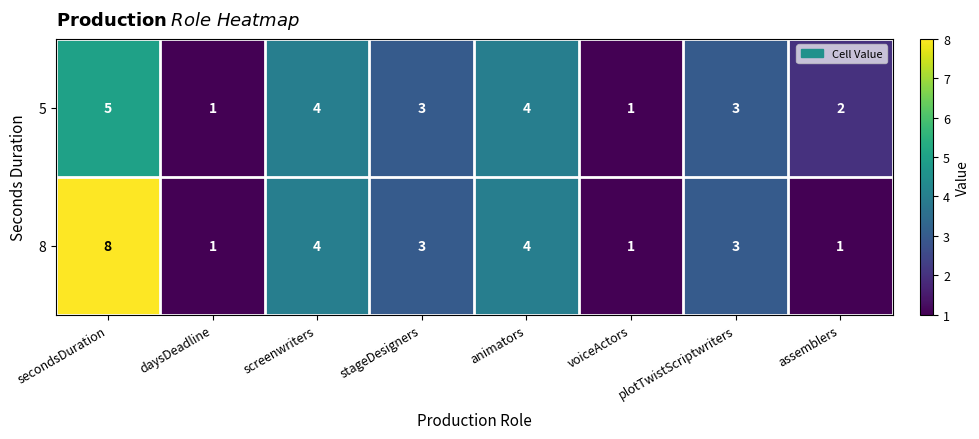

What is the maximum value for 8?

8